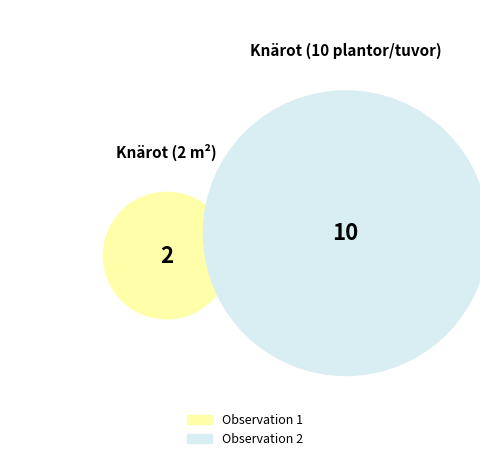

Approximately how many times larger is the value at 121681121 compared to 121681335?

5.0